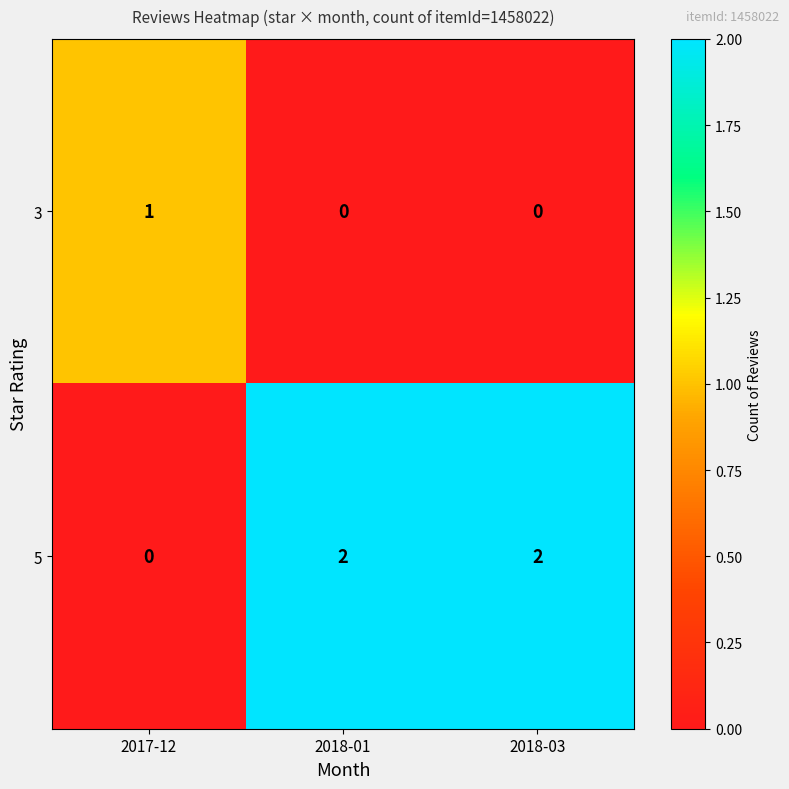

Rank the series by their average value, from highest to lowest.

row_1, row_0